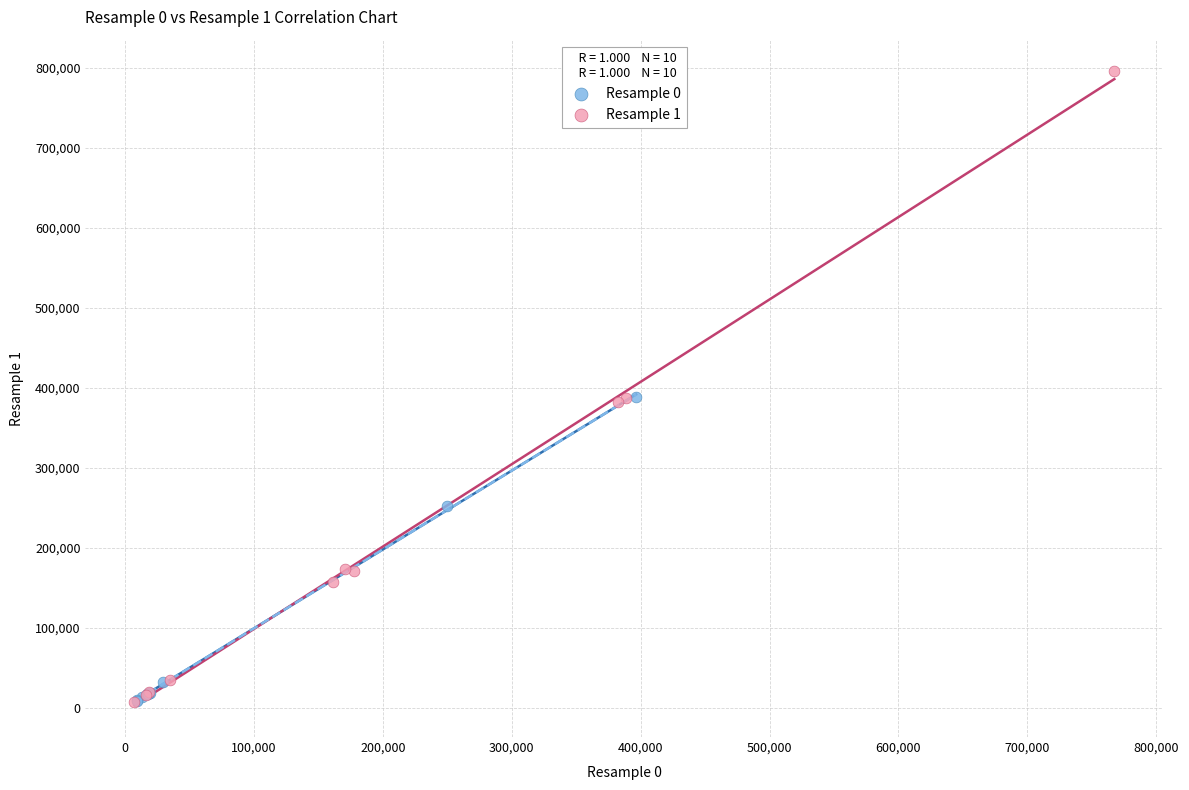

What are all the series names shown in the legend?

Resample 0, Resample 1